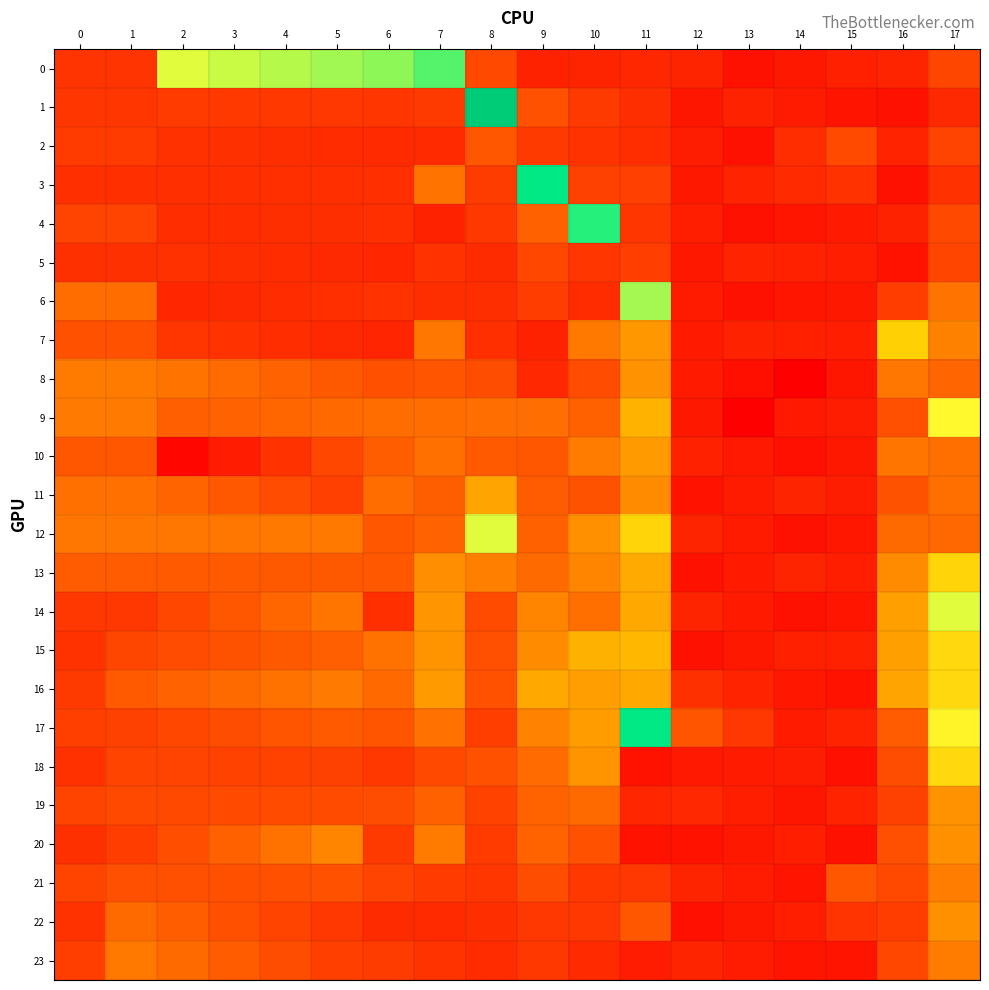

What is the spread (max minus min) of values at 2?

555.5